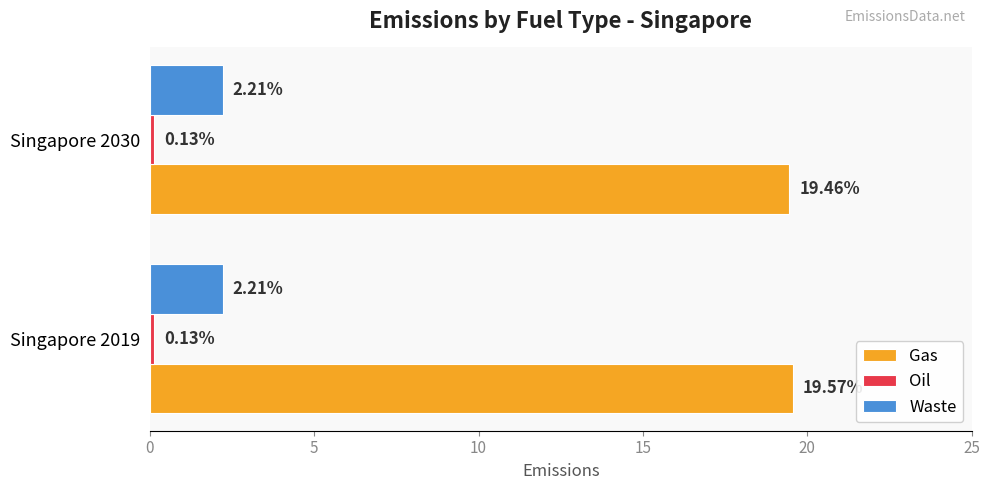

What is the average value of the Gas series?

19.5